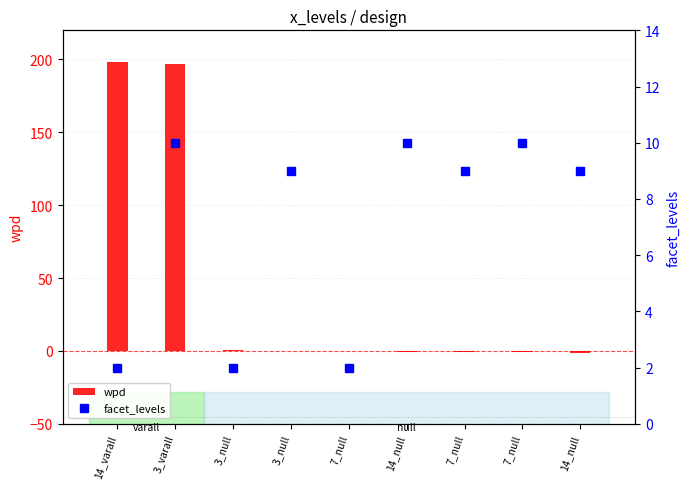

What is the difference between the facet_levels values at 14_varall and 14_null?

7.0